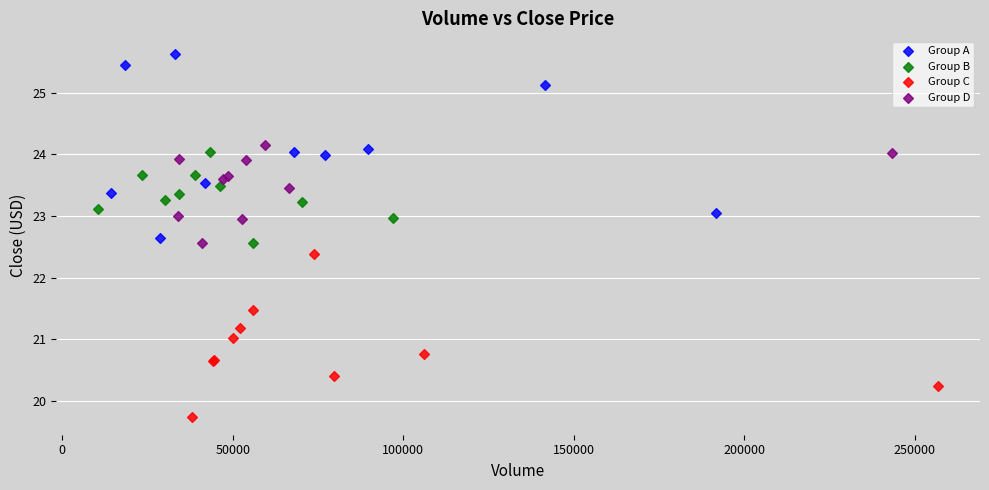

Which series reaches the maximum Y coordinate?

Group A